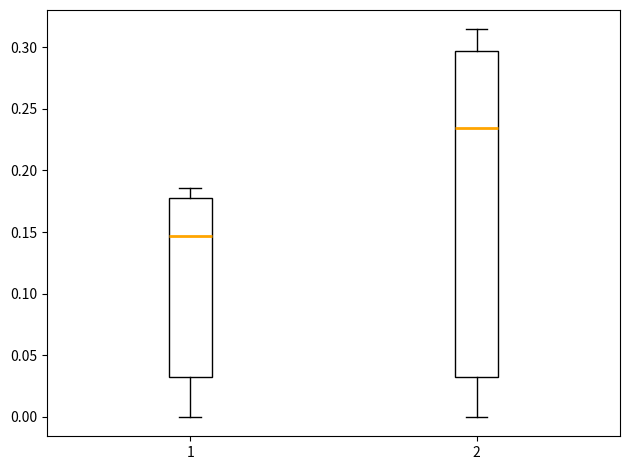

Reading left to right, transcribe this box plot: for each box, give where its median line is, the range the box spans, and where its two whiskers end, as read against the y-axis. The values are not printed on the chart, so give them approximately, as read against the axis.

1: median 0.145, box 0.030 to 0.175, whiskers 0.000 to 0.185
2: median 0.235, box 0.030 to 0.295, whiskers 0.000 to 0.315